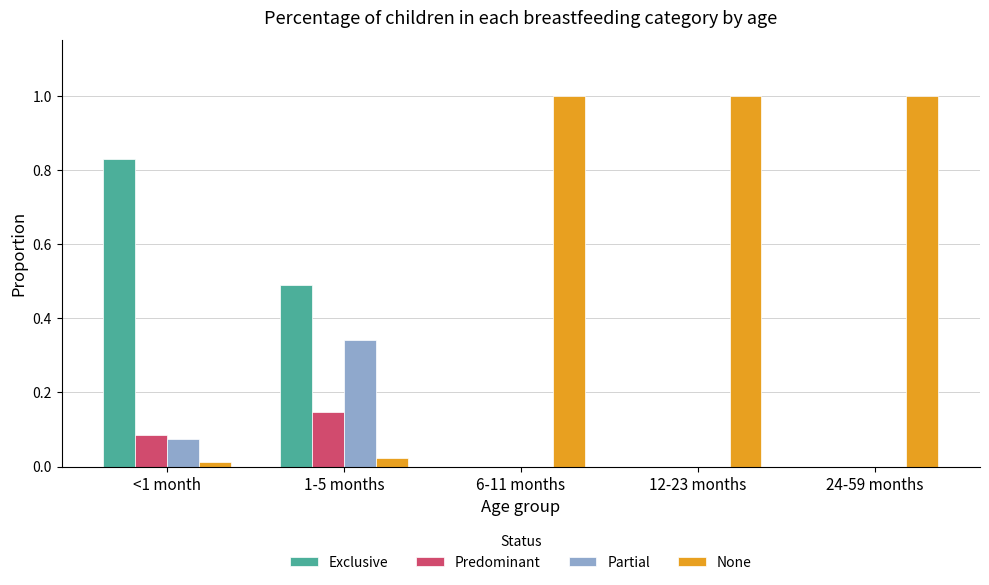

Which series has the largest total across all categories?

None